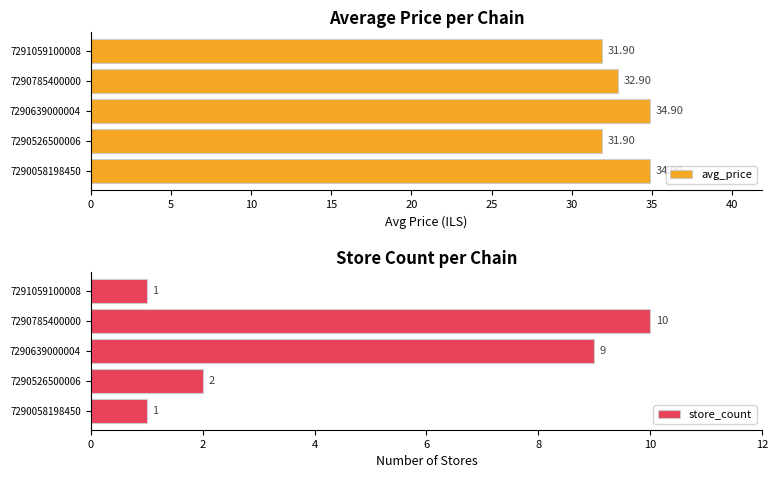

Which series has the largest total across all categories?

avg_price